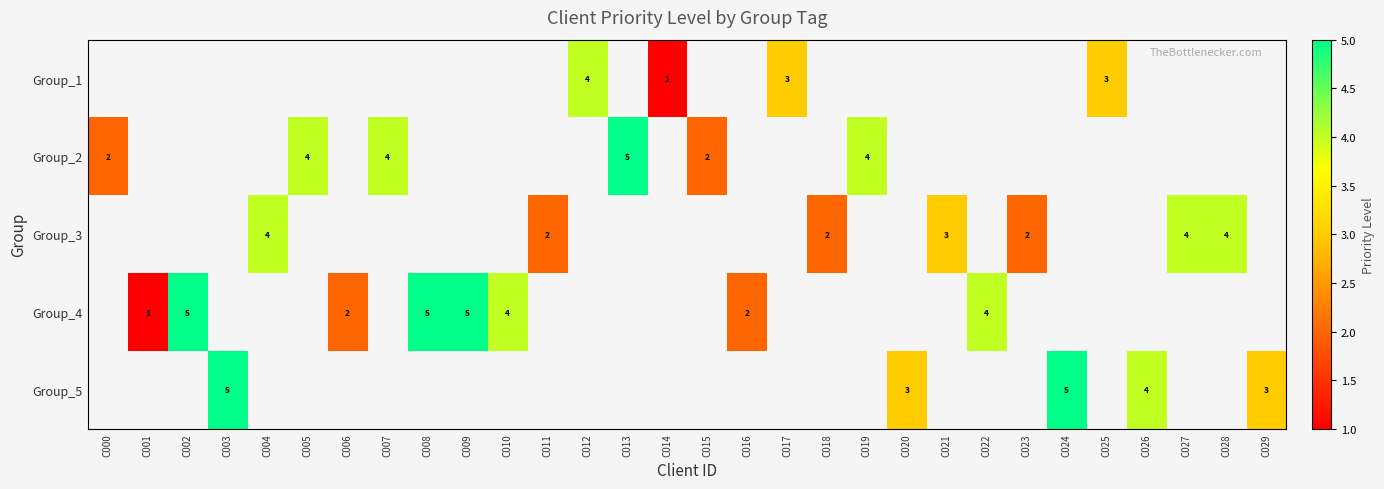

At which category does the chart reach its peak across all series?

C013